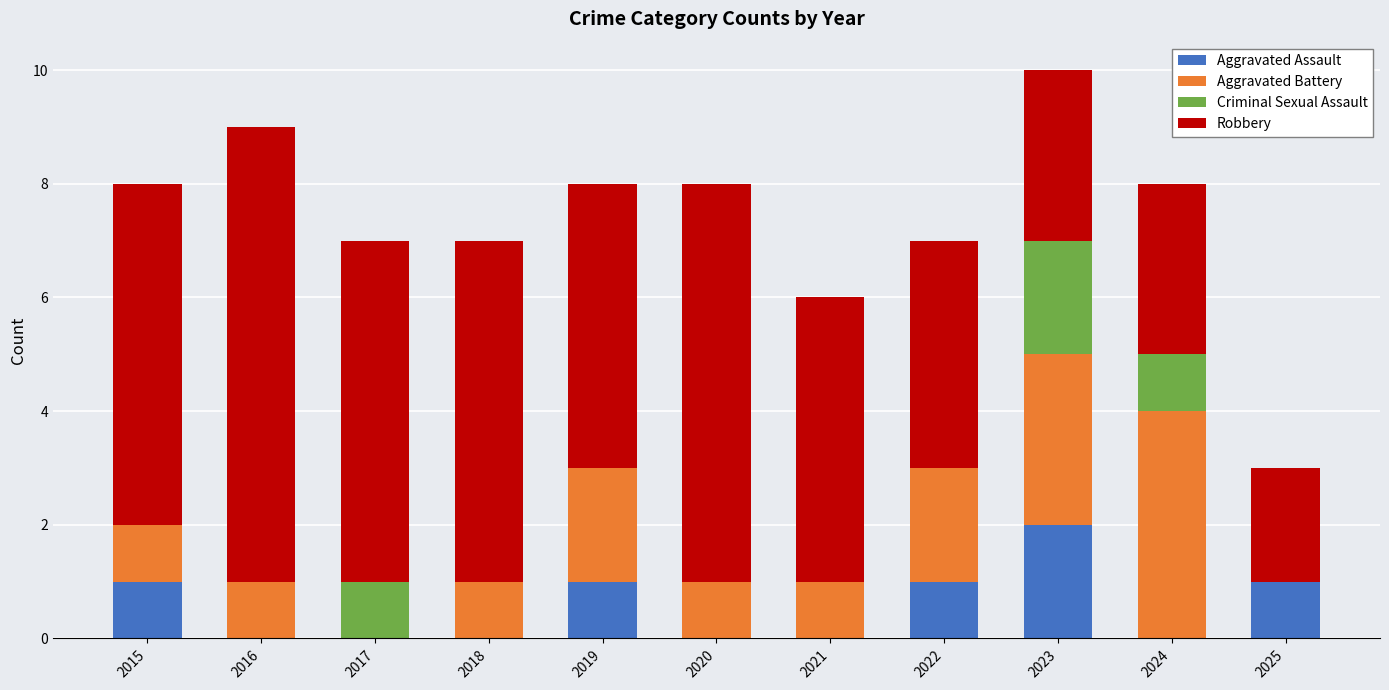

What is the sum of all Aggravated Assault values?

6